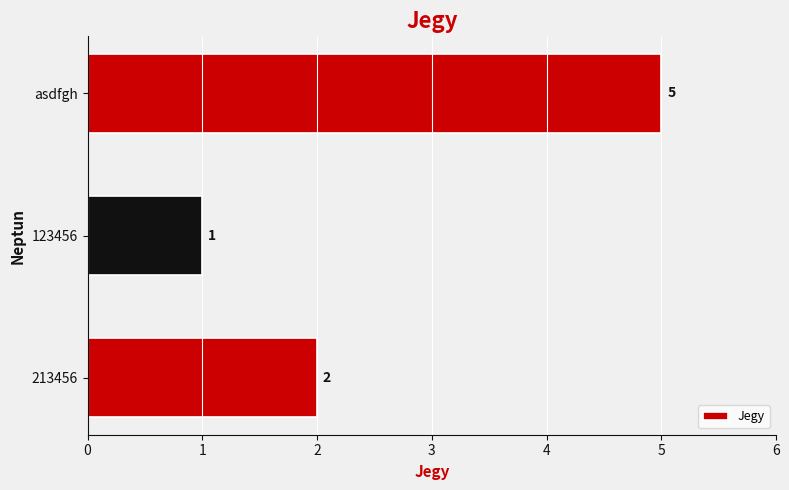

How many values are between 1 and 5?

3